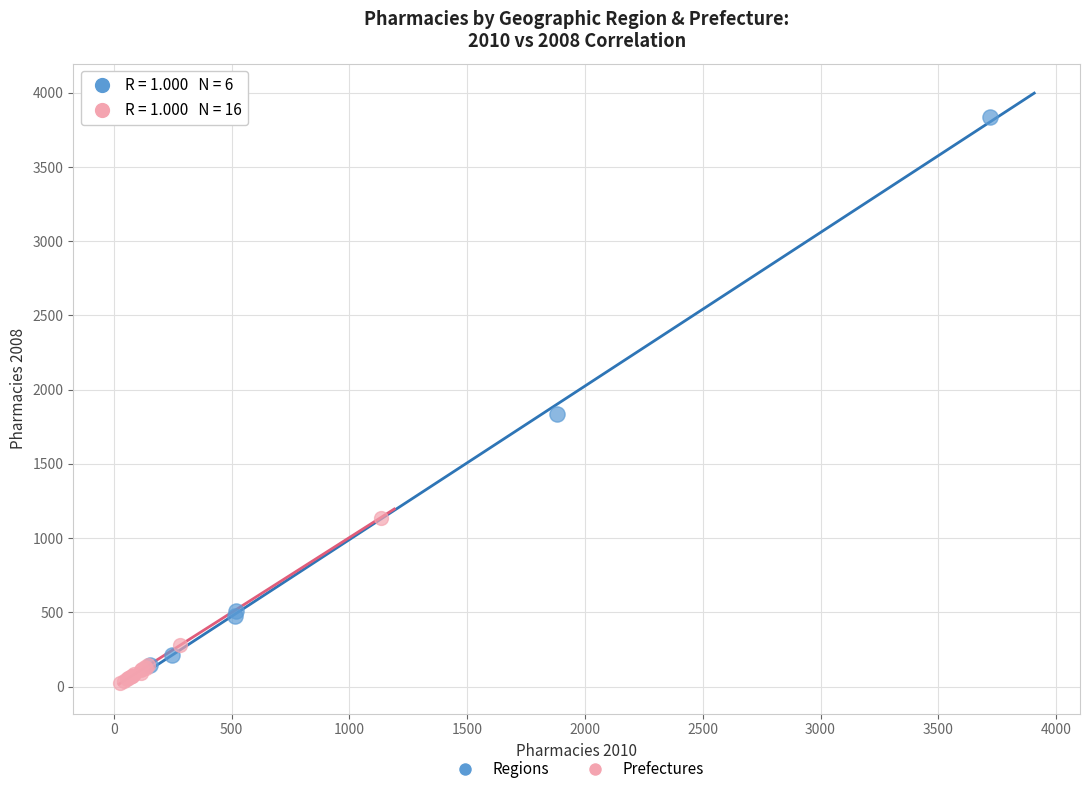

What are all the series names shown in the legend?

Regions, Prefectures